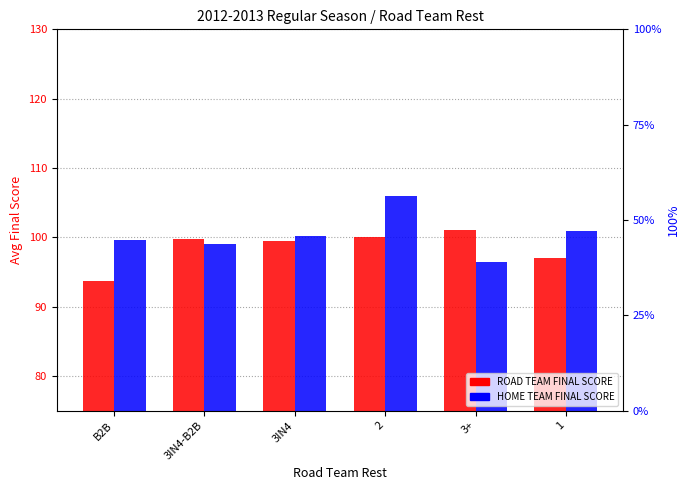

Which series has the largest range (max minus min)?

HOME TEAM FINAL SCORE